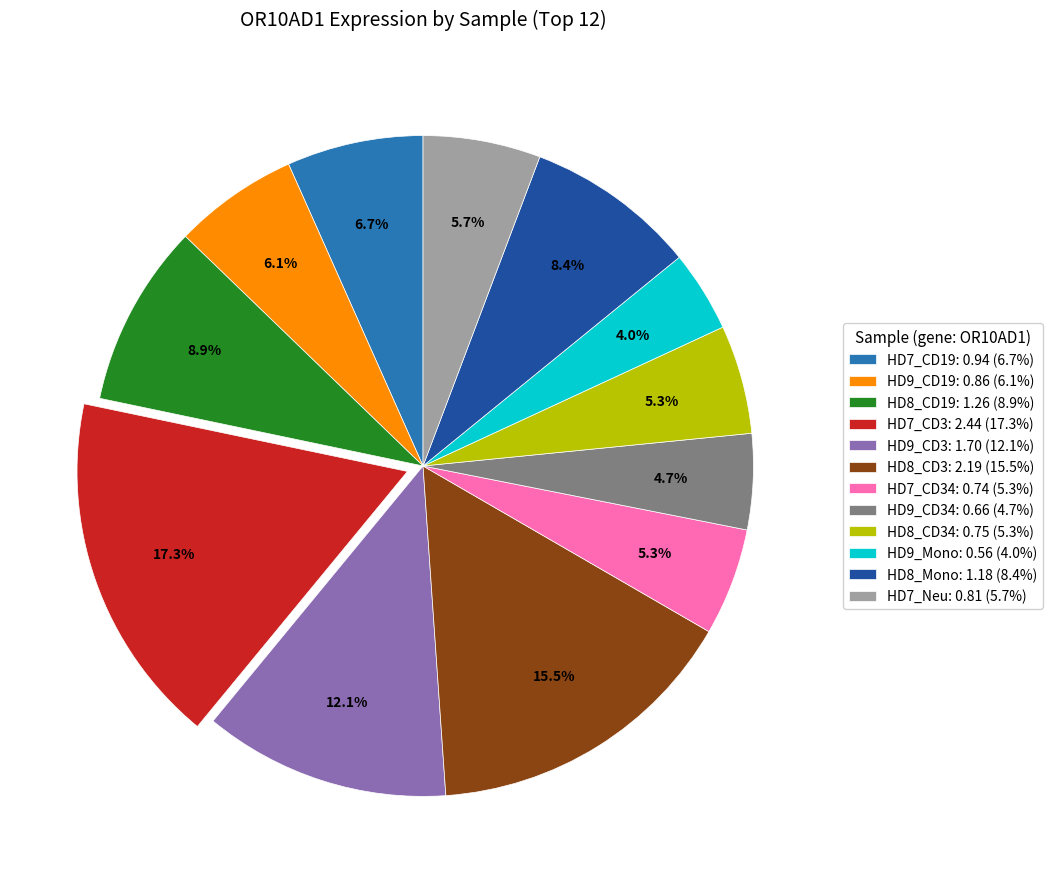

What is the smallest slice in the pie chart?

HD9_Mono: 0.56 (4.0%)